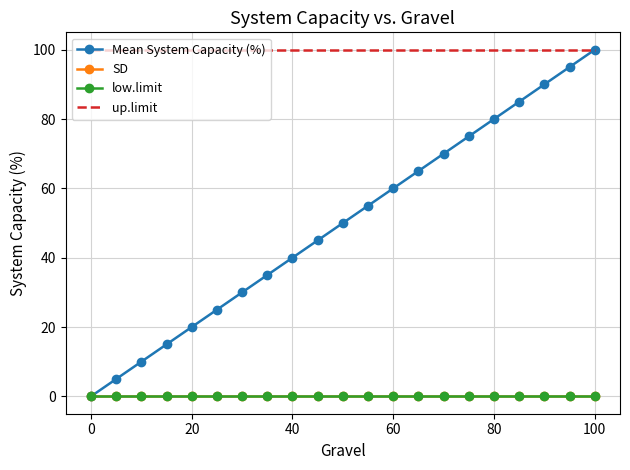

Which series has the largest total across all categories?

up.limit